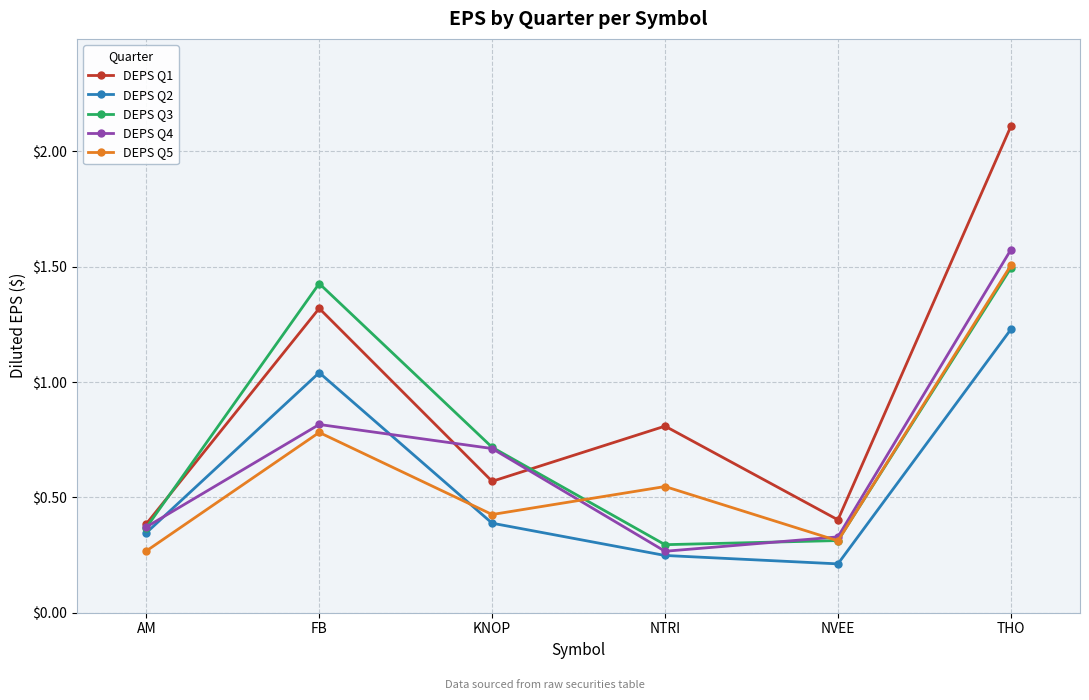

At which category is the sum across all series the highest?

THO